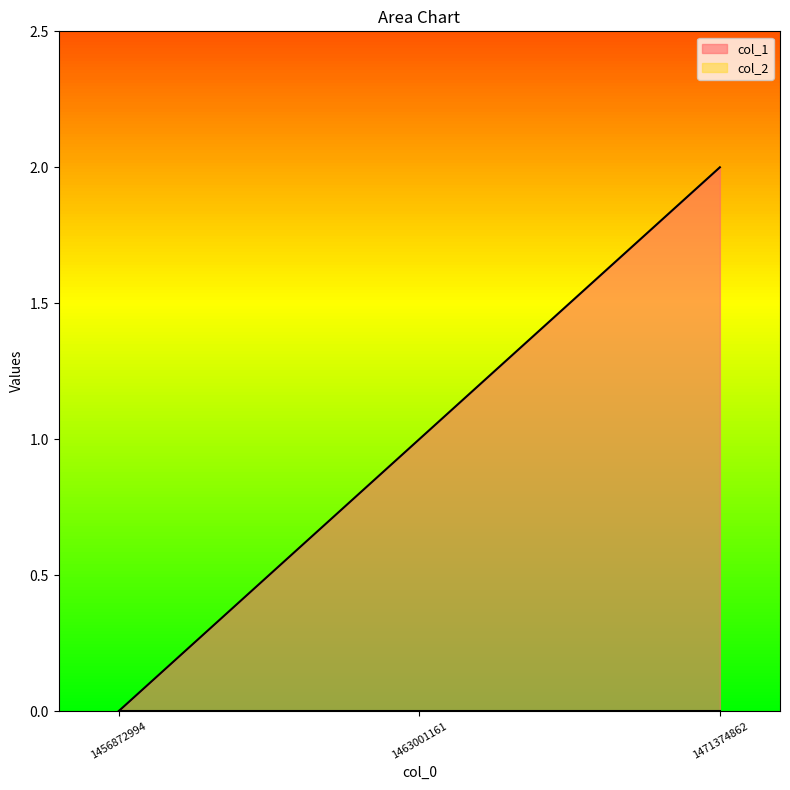

Between 1463001161 and 1471374862, which is larger?

1471374862